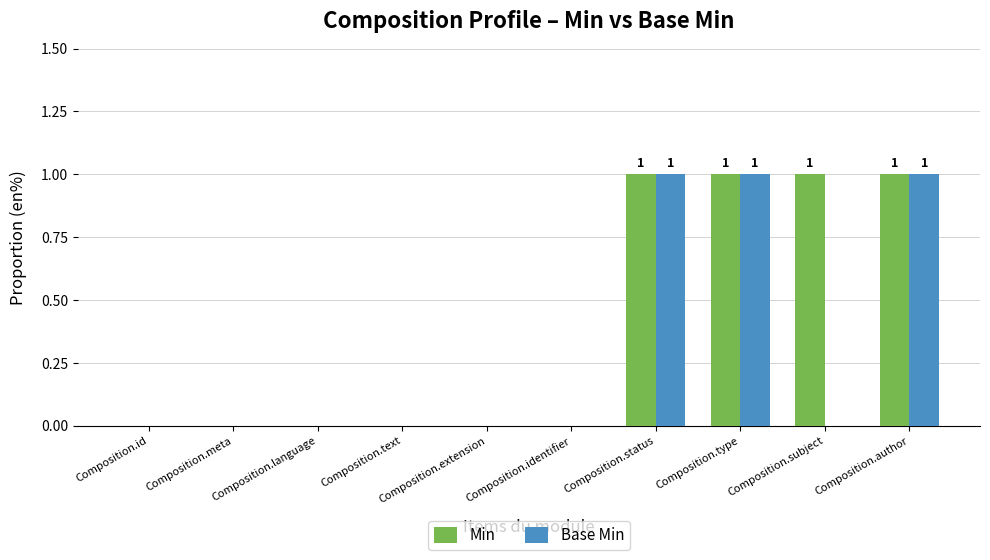

What is the sum of all Base Min values?

3